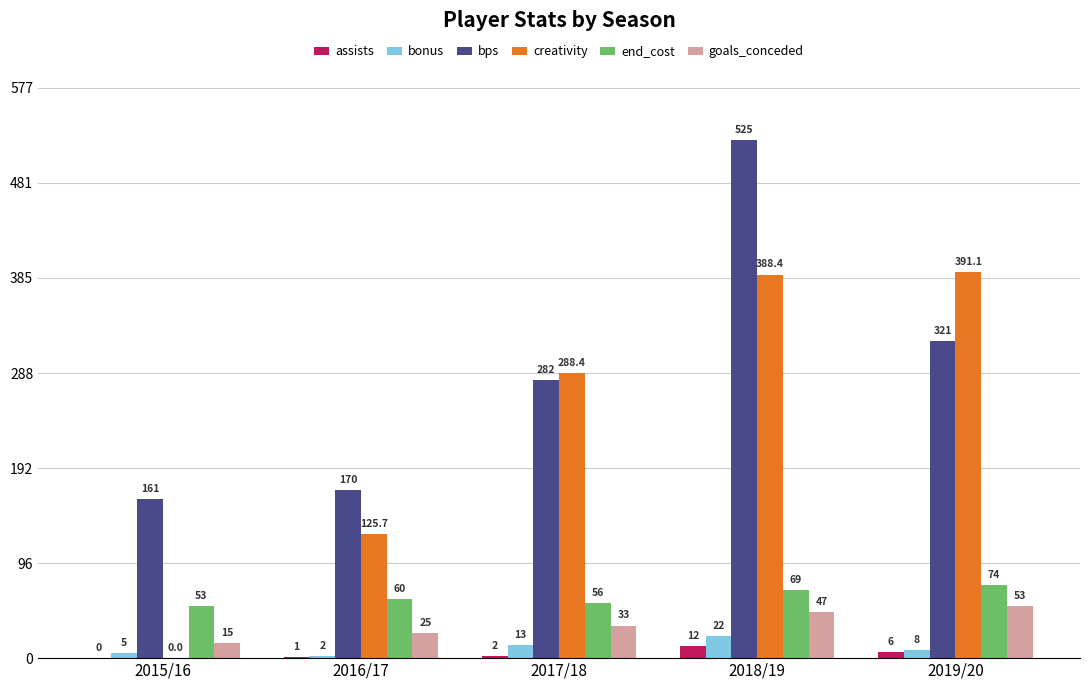

What is the highest value of the creativity series?

391.1